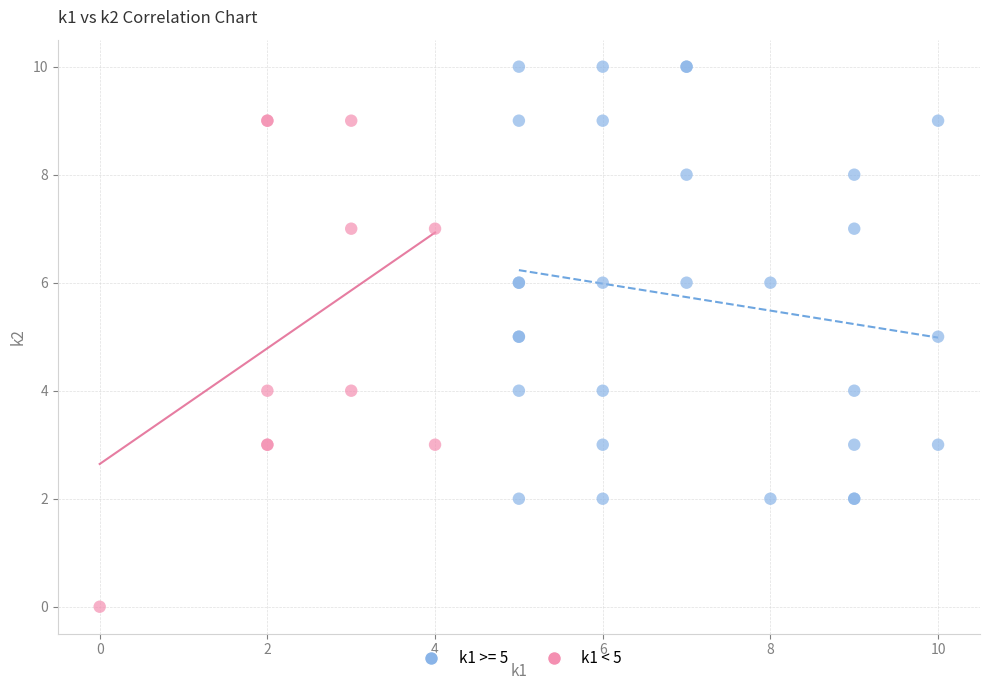

Which series contains the highest Y value?

k1 >= 5